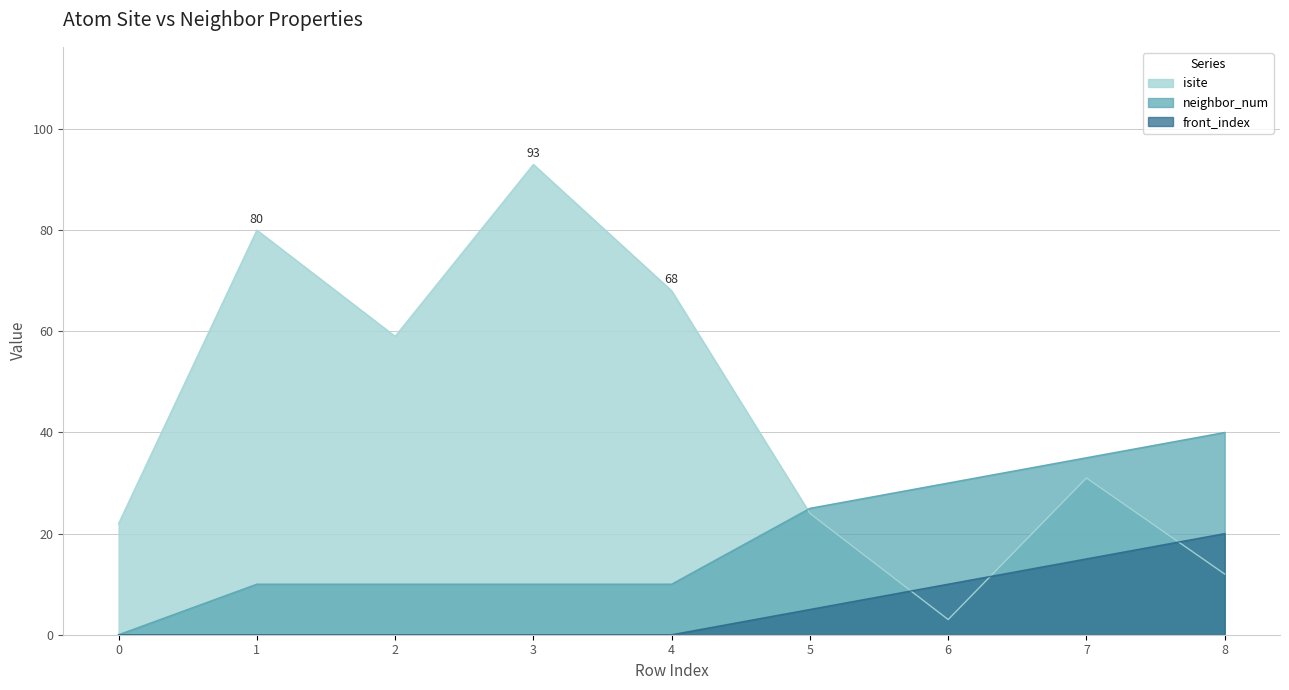

What is the maximum value for isite?

93